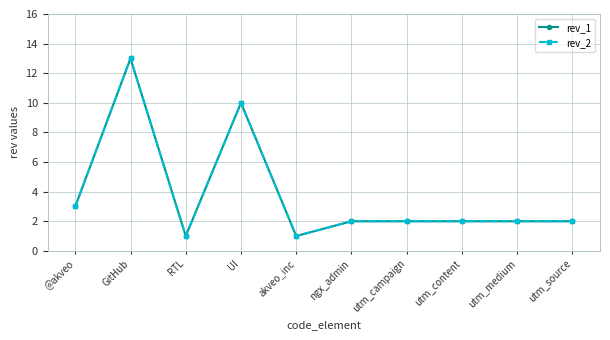

Which has a higher value, utm_campaign or utm_source?

utm_campaign